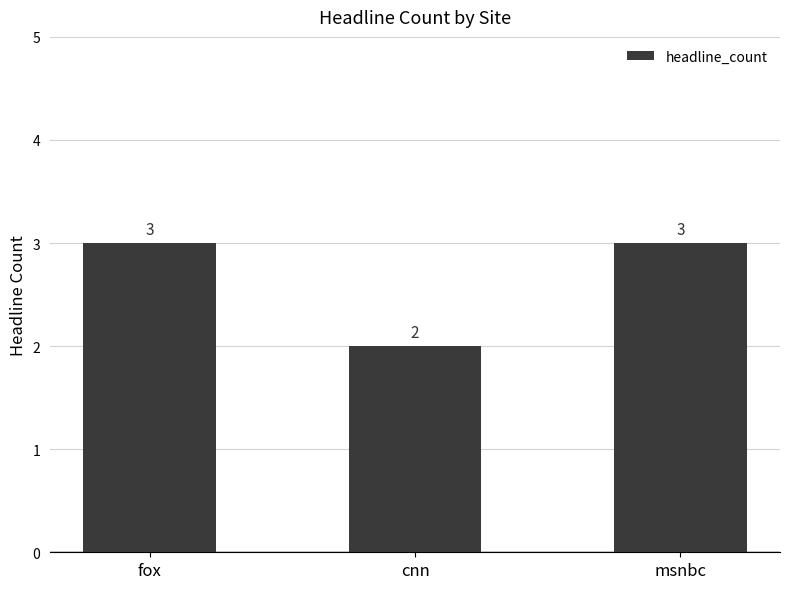

How many bars are there in total?

3